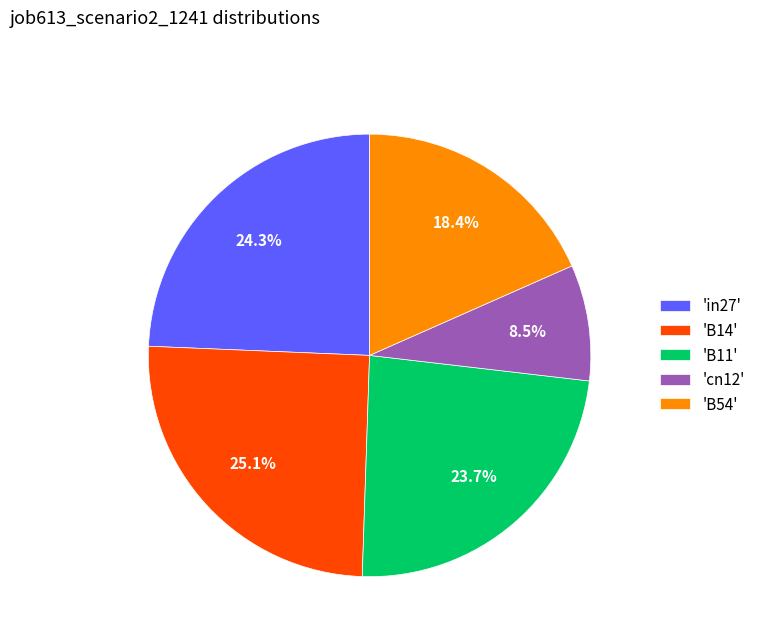

To the nearest percent, what is the average slice percentage?

20%